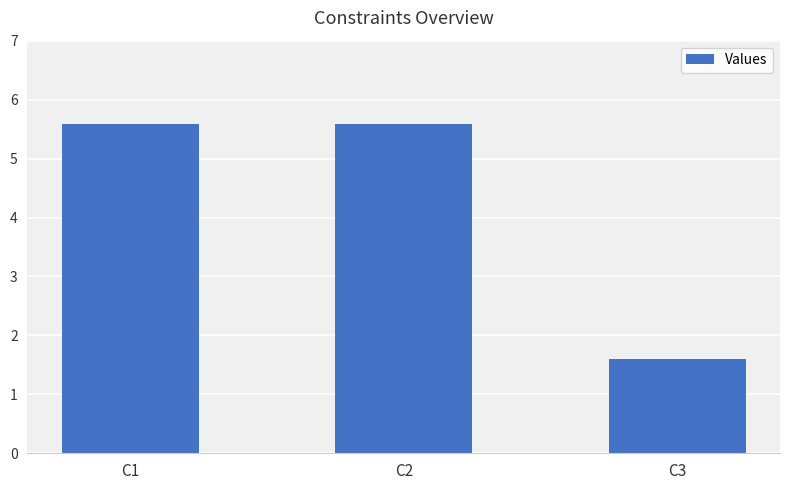

How many values exceed 5?

2